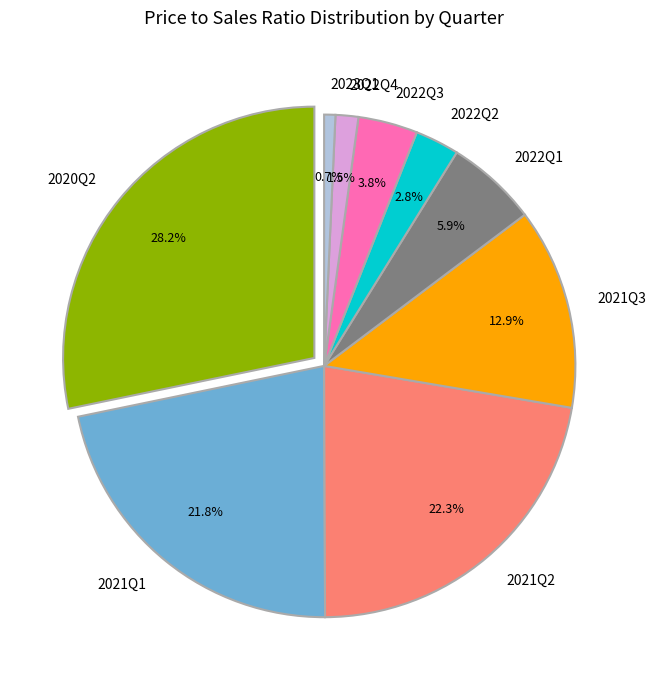

What is the change in value from 2020Q2 to 2022Q1?

-4.5